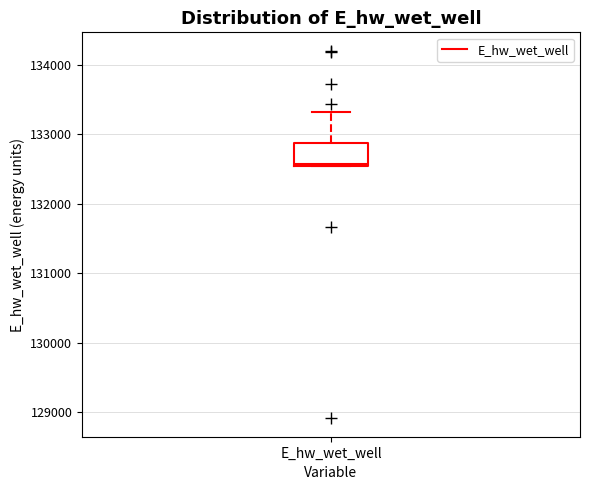

Transcribe this box plot: give where the median line is, the range the box spans, and where the two whiskers end, as read against the y-axis. The values are not printed on the chart, so give them approximately, as read against the axis.

median 132600, box 132500 to 132900, whiskers 132500 to 133300